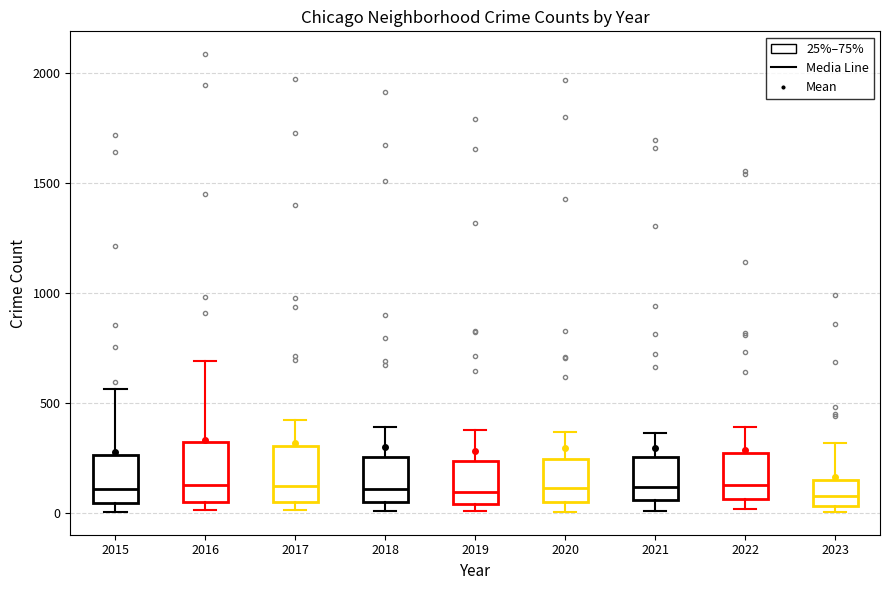

Reading left to right, transcribe this box plot: for each box, give where its median line is, the range the box spans, and where its two whiskers end, as read against the y-axis. The values are not printed on the chart, so give them approximately, as read against the axis.

2015: median 100, box 50 to 250, whiskers 0 to 550
2016: median 150, box 50 to 300, whiskers 0 to 700
2017: median 100, box 50 to 300, whiskers 0 to 400
2018: median 100, box 50 to 250, whiskers 0 to 400
2019: median 100, box 50 to 250, whiskers 0 to 400
2020: median 100, box 50 to 250, whiskers 0 to 350
2021: median 100, box 50 to 250, whiskers 0 to 350
2022: median 100, box 50 to 250, whiskers 0 to 400
2023: median 100, box 50 to 150, whiskers 0 to 300